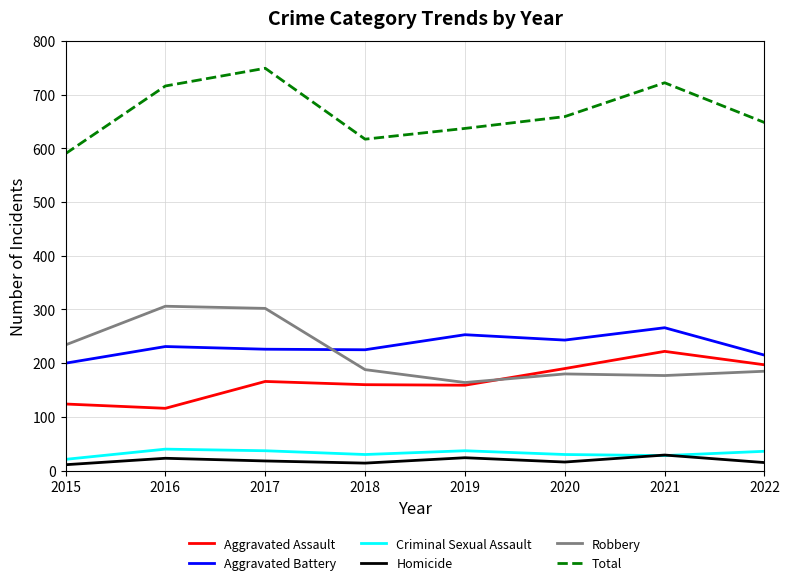

How many intersections are there between Homicide and Criminal Sexual Assault?

2